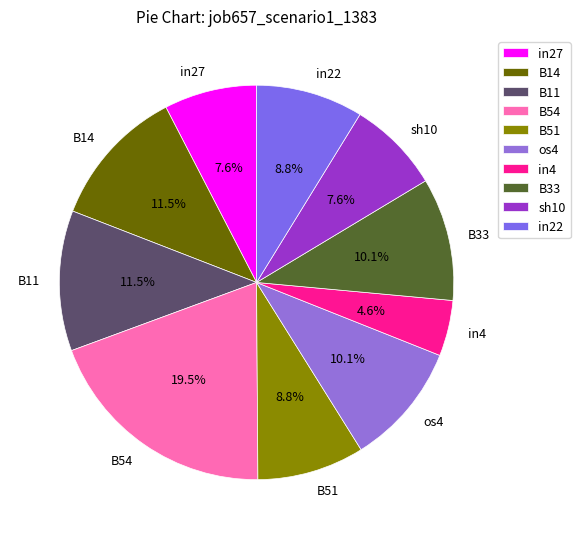

Count the number of slices in the pie.

10